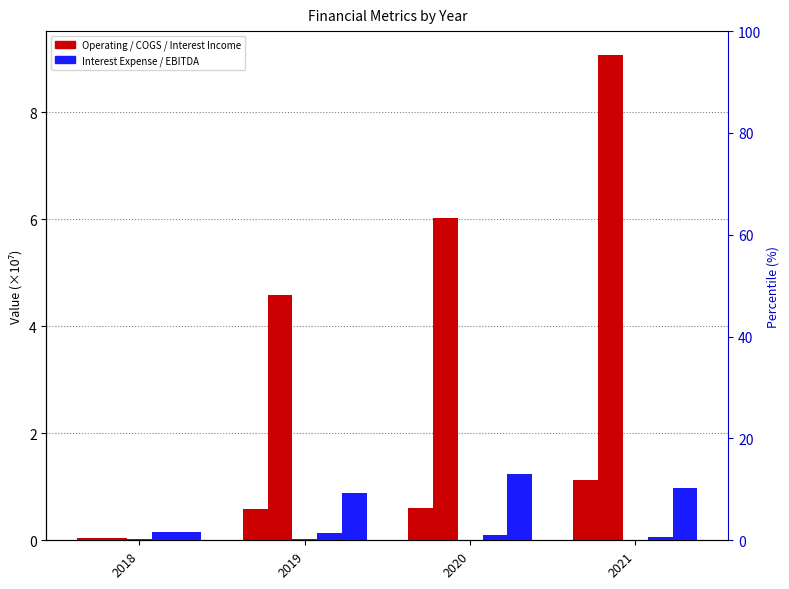

Reading right to left, transcribe all the data shown in this chart.

Operating Expenses: 1.1	0.6	0.6	0.0
COGS and Expenses: 9.1	6.0	4.6	0.0
Interest Income: 0.0	0.0	0.0	0.0
Interest Expense (Gain): 0.1	0.1	0.1	0.2
EBITDA: 1.0	1.2	0.9	0.2